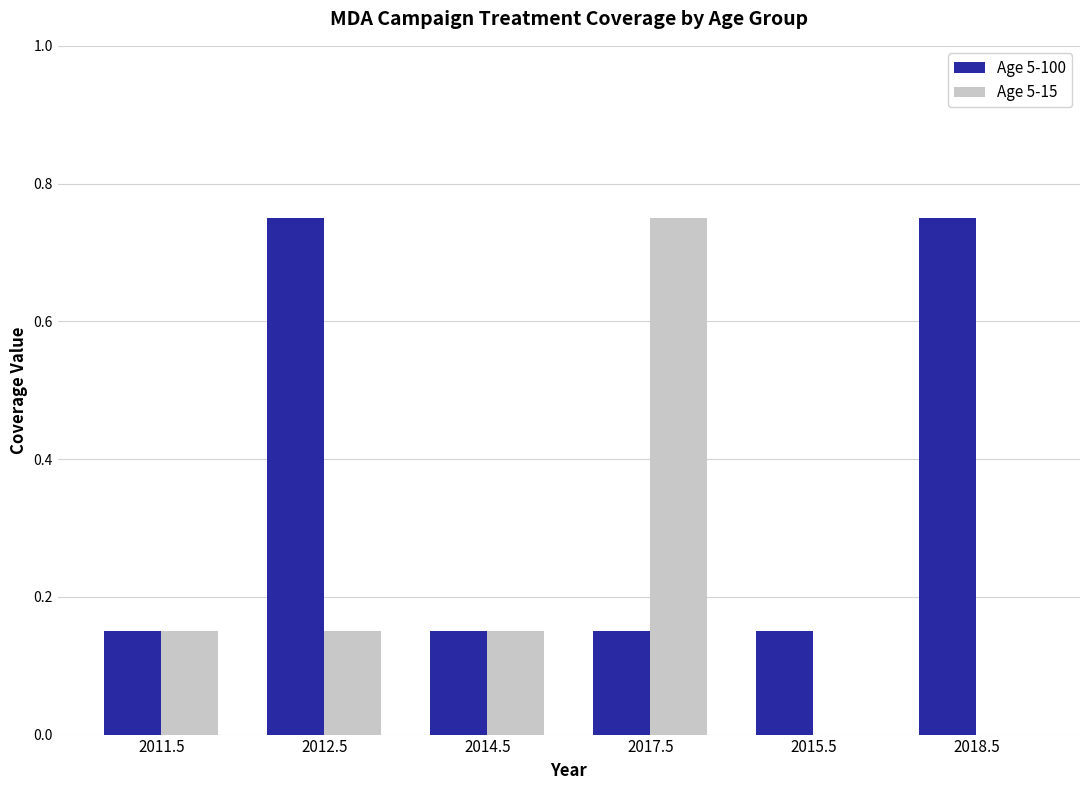

What is the total value across all series at 2011.5?

0.3